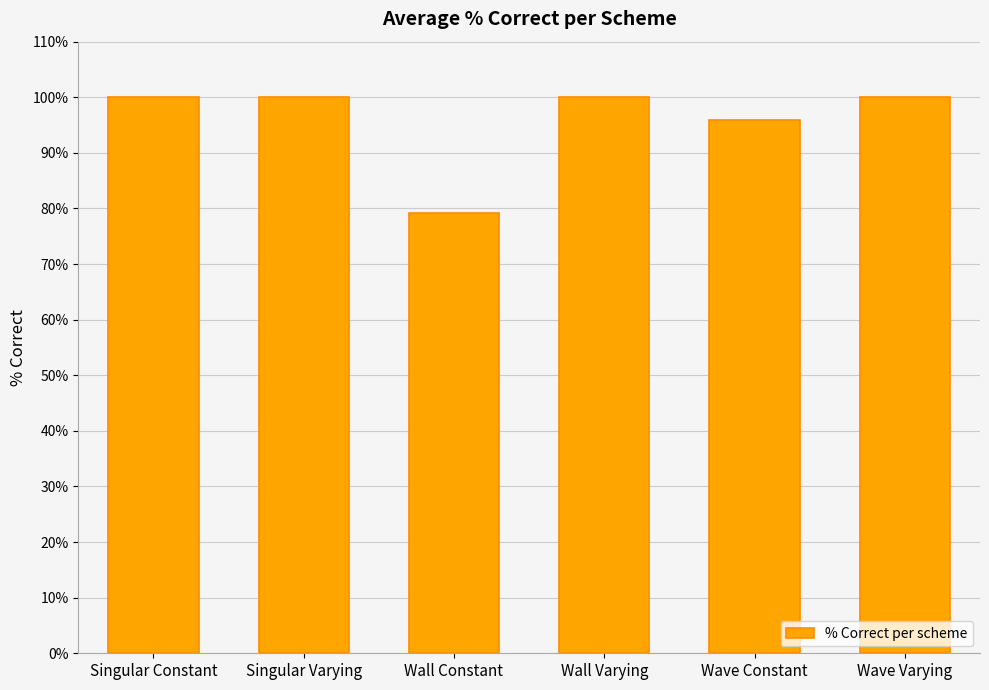

What is the approximate value at Wall Constant?

79.2